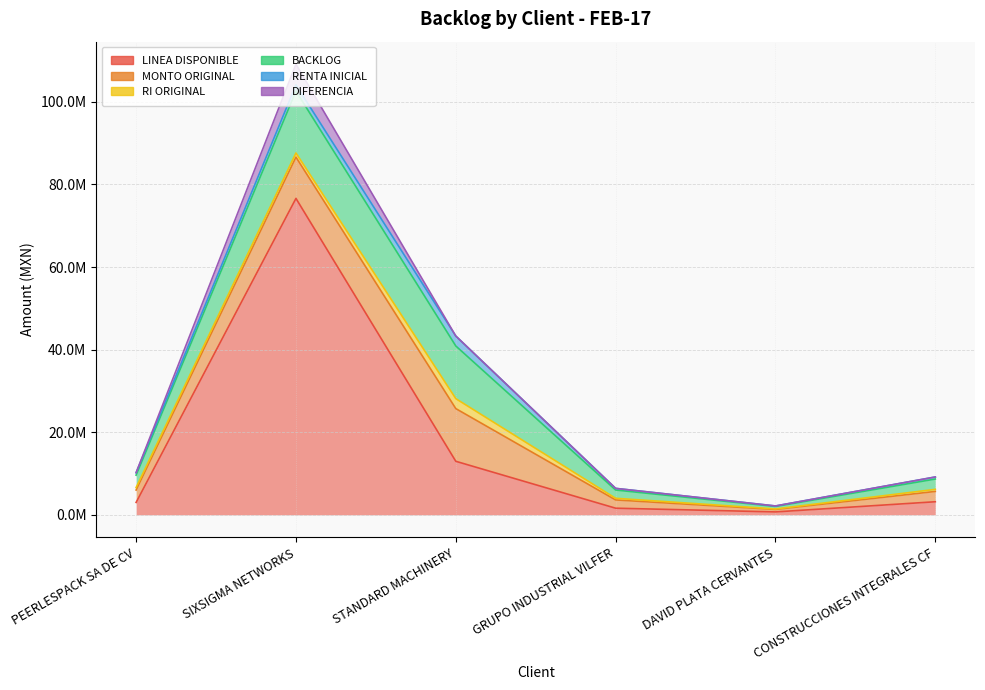

Which has a higher value, STANDARD MACHINERY or SIXSIGMA NETWORKS?

SIXSIGMA NETWORKS